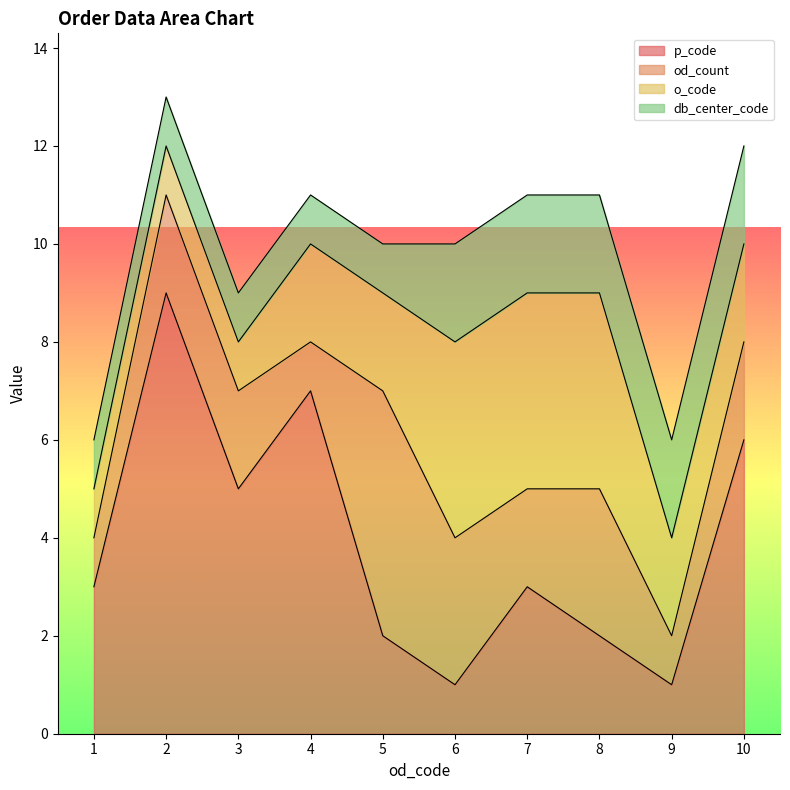

Is it true that p_code equals 9 at 2?

True